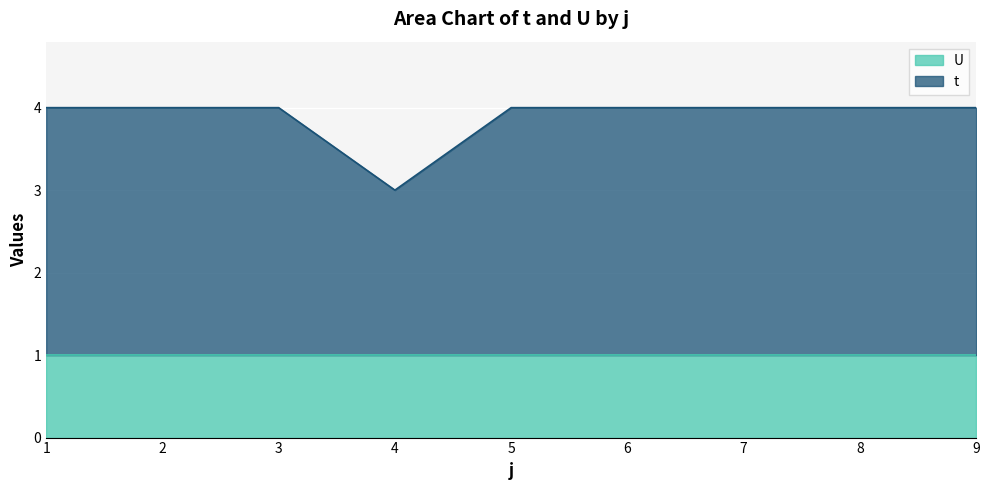

Reading left to right, list all the values displayed in this chart.

1=4	2=4	3=4	4=3	5=4	6=4	7=4	8=4	9=4